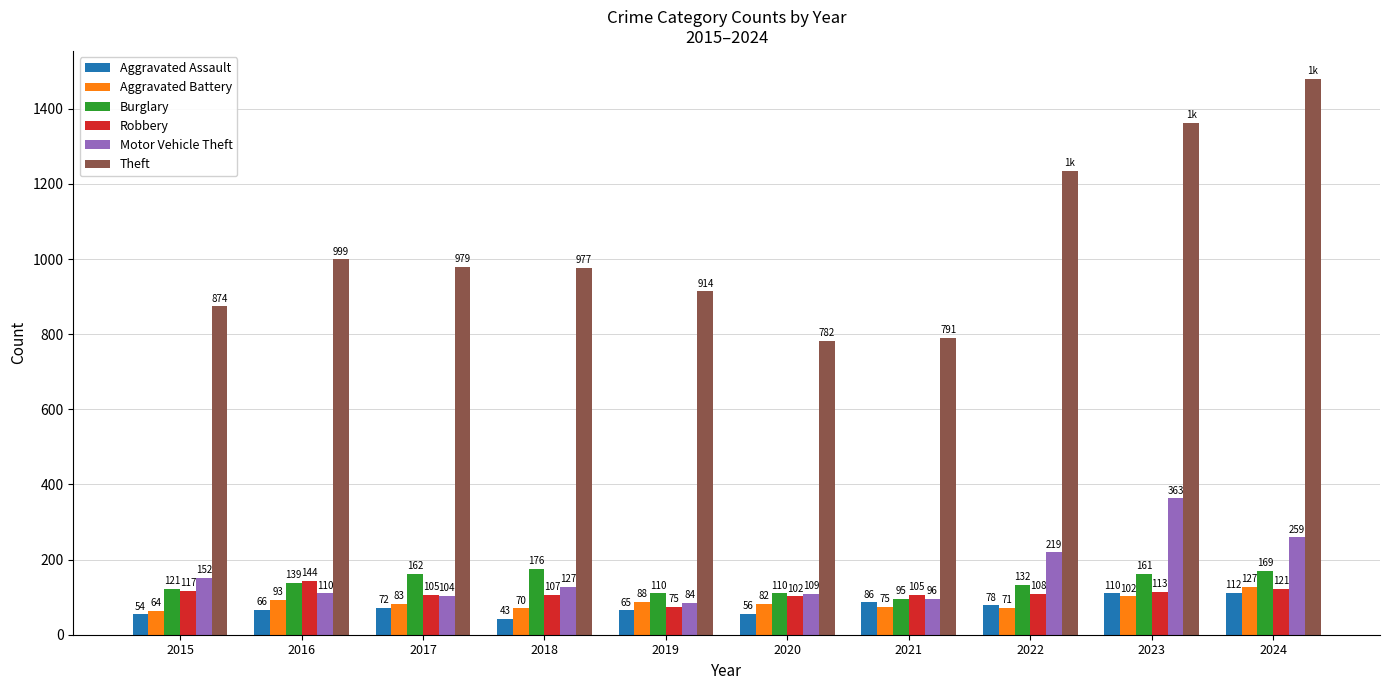

What is the difference between the maximum and minimum values in the Theft series?

698